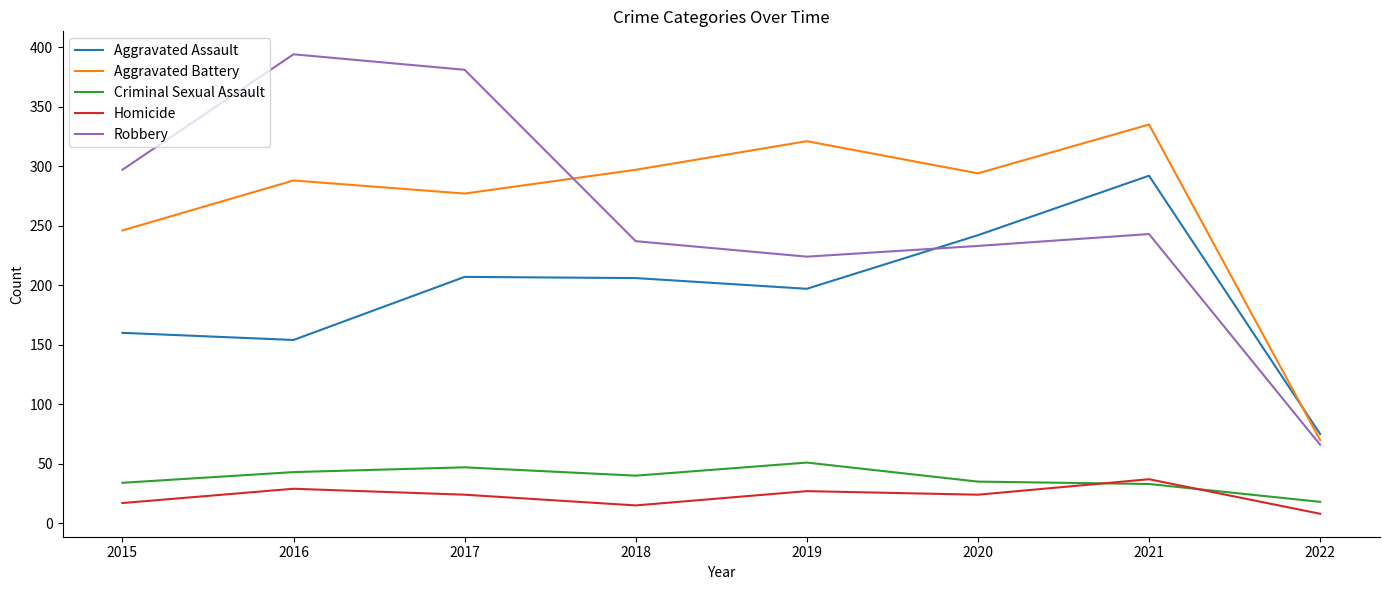

What is the spread (max minus min) of values at 2017?

357